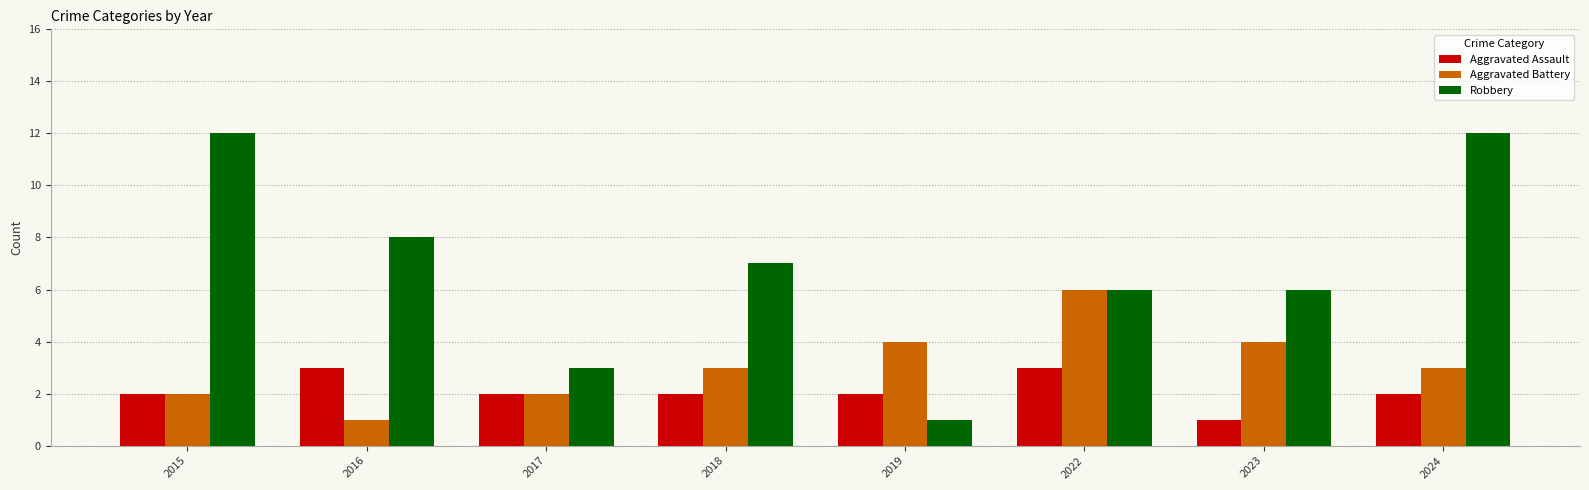

Reading left to right, extract all data points from this chart.

Aggravated Assault: 2	3	2	2	2	3	1	2
Aggravated Battery: 2	1	2	3	4	6	4	3
Robbery: 12	8	3	7	1	6	6	12